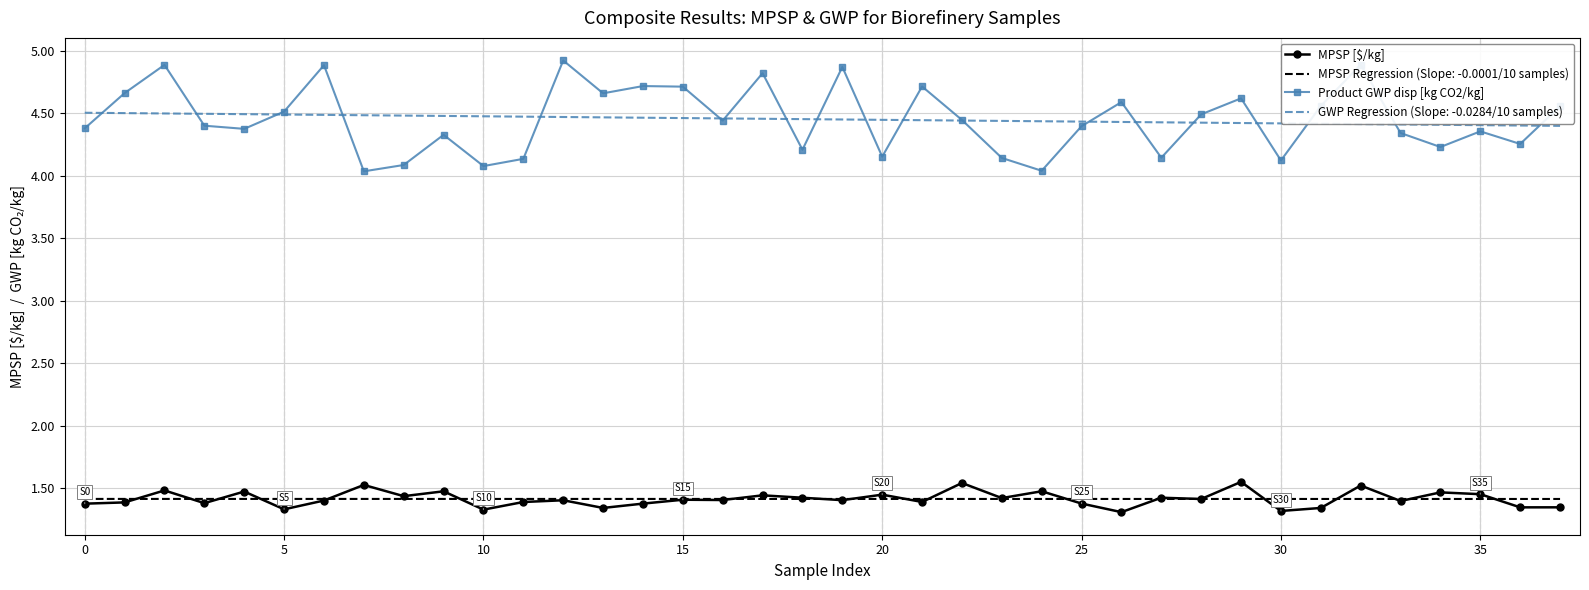

True or false: MPSP Regression (Slope: -0.0001/10 samples) and GWP Regression (Slope: -0.0284/10 samples) intersect in this chart.

False